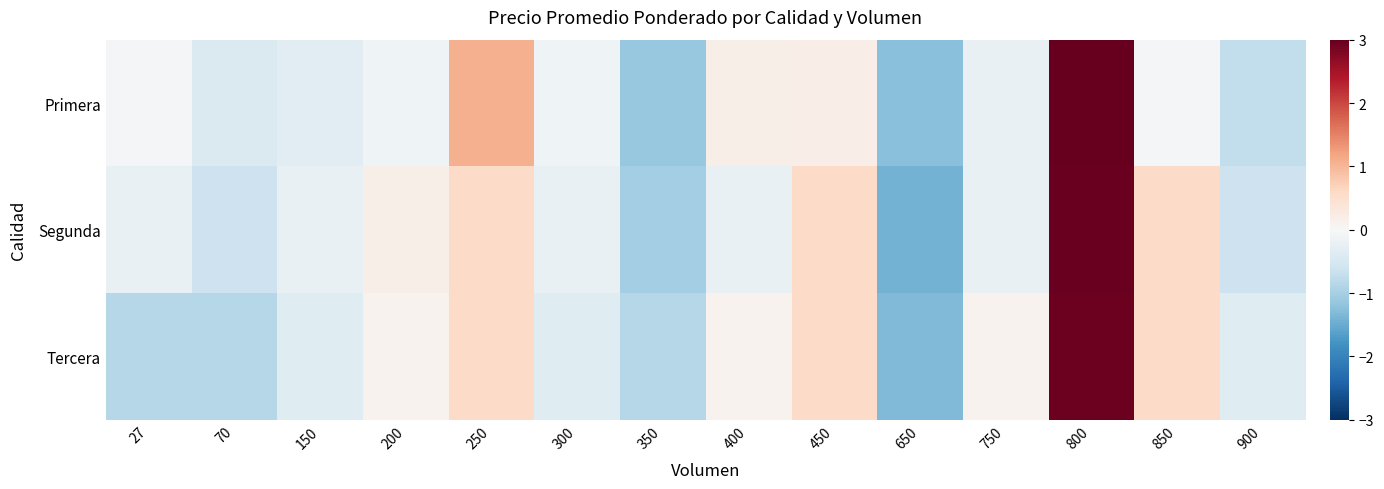

What is the greatest value displayed?

3.0